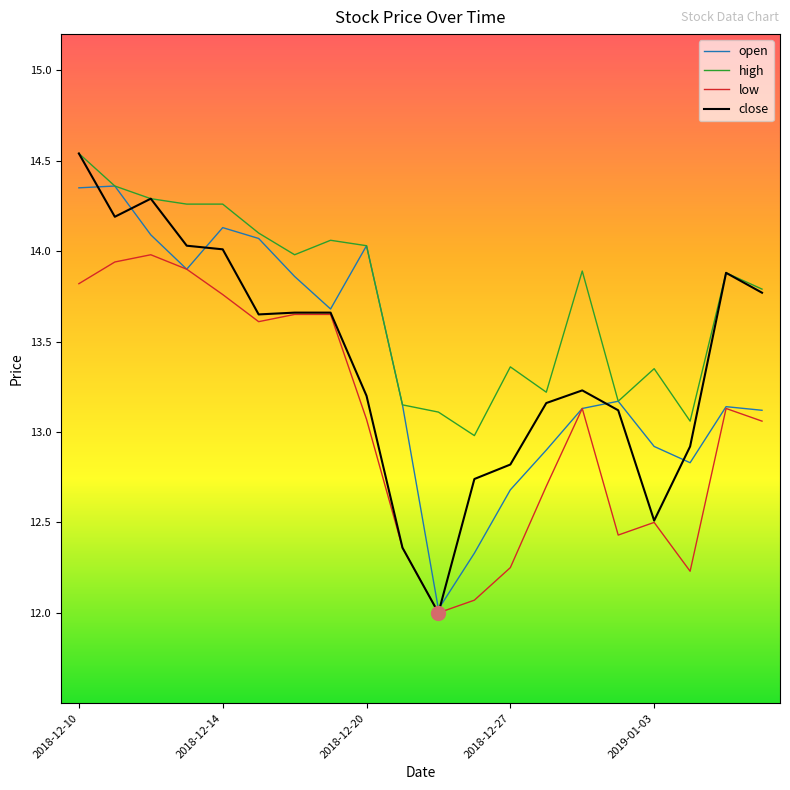

Which series has the widest spread of values?

close